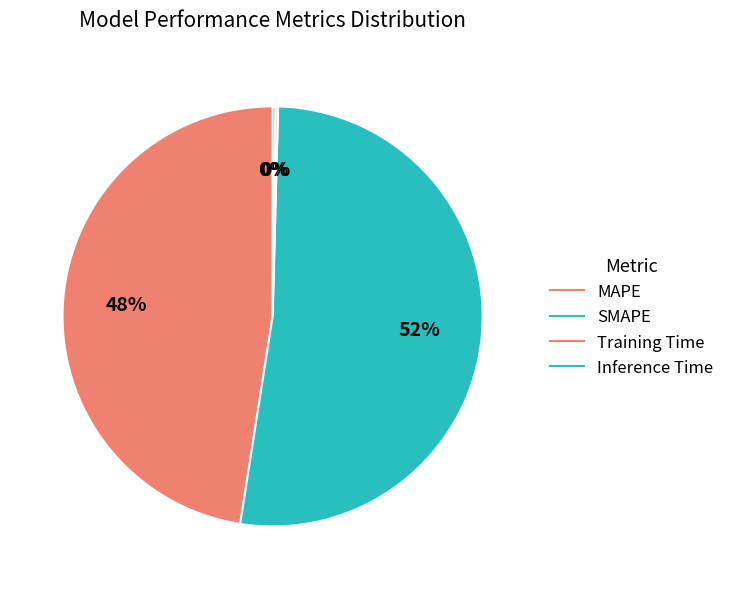

What is the change in value from MAPE to SMAPE?

+1.7